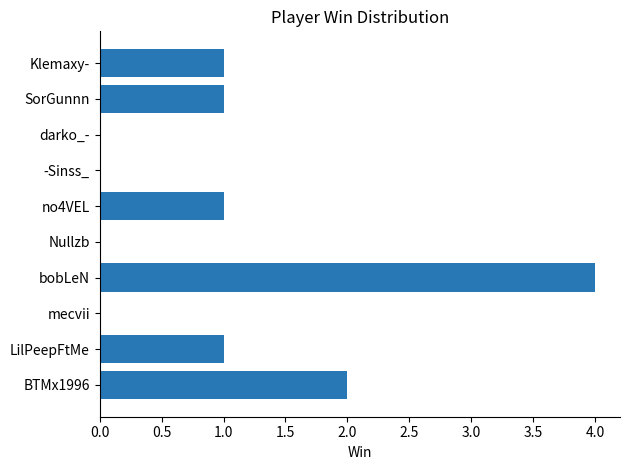

What is the average value?

1